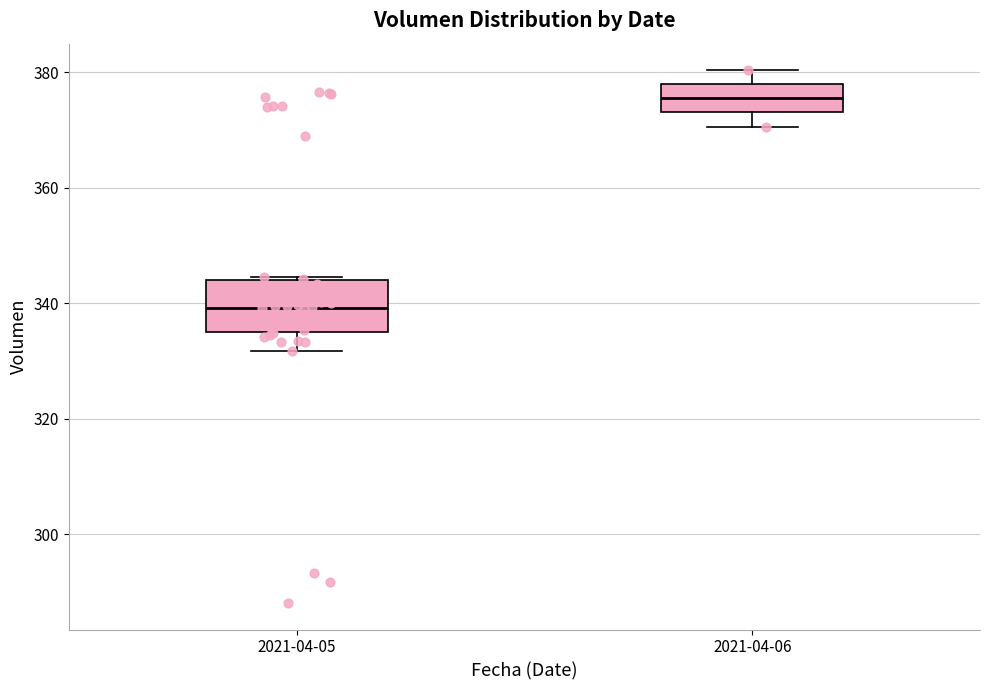

Where does the lower whisker of the box for 2021-04-06 end on the y-axis? The values are not printed on the chart, so give them approximately, as read against the axis.

370